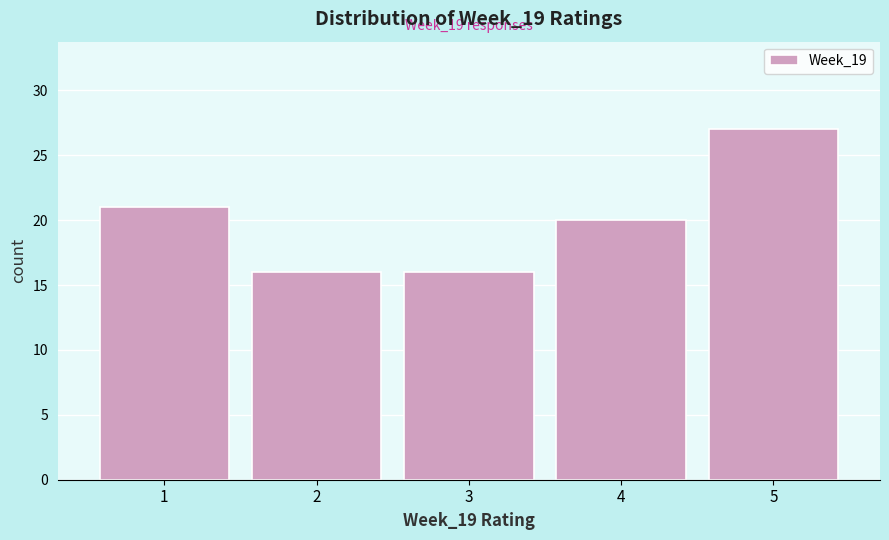

Reading left to right, list all the values displayed in this chart.

21	16	16	20	27